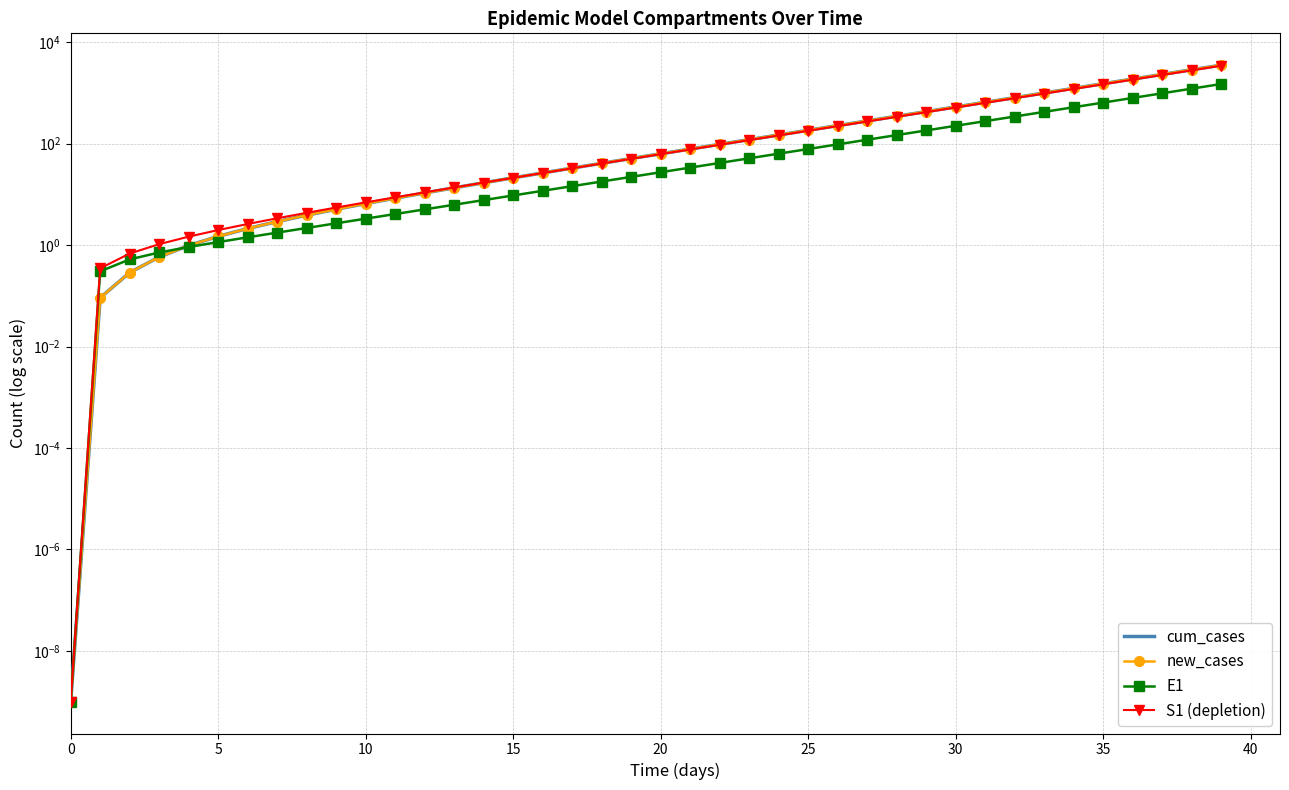

Where does the E1 series first go above 27?

20